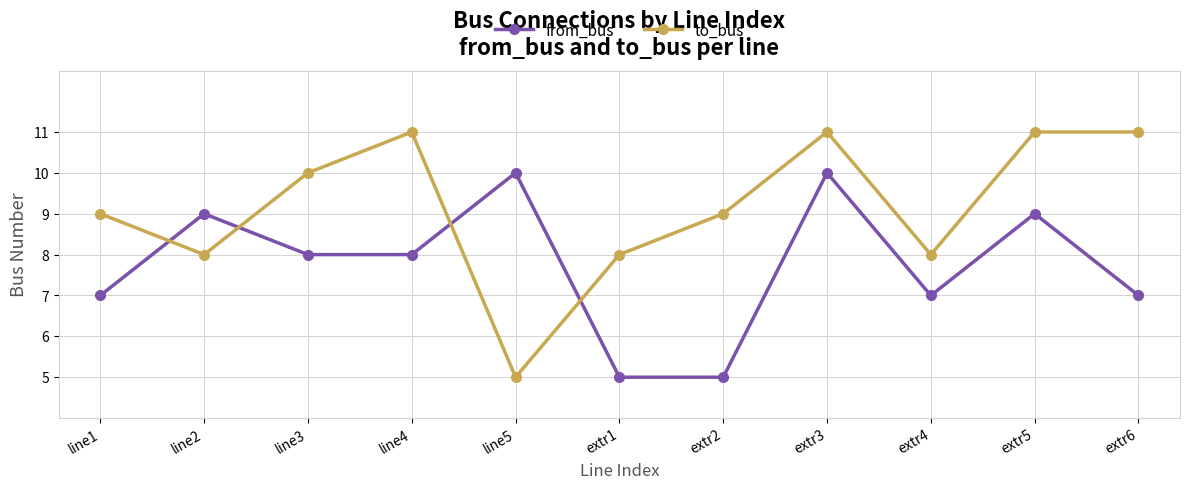

At which category does to_bus reach its first local valley?

line2